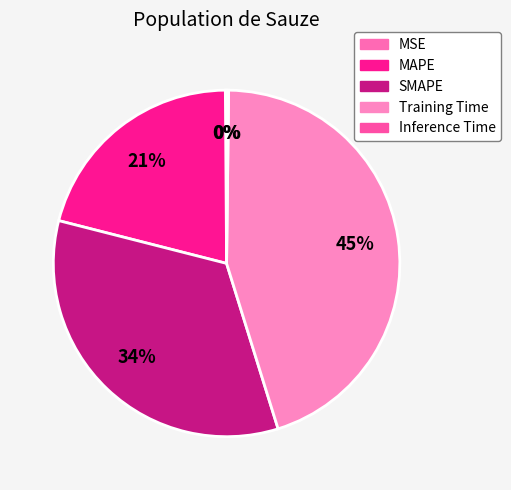

To the nearest percent, what percentage of the pie is MAPE?

21%